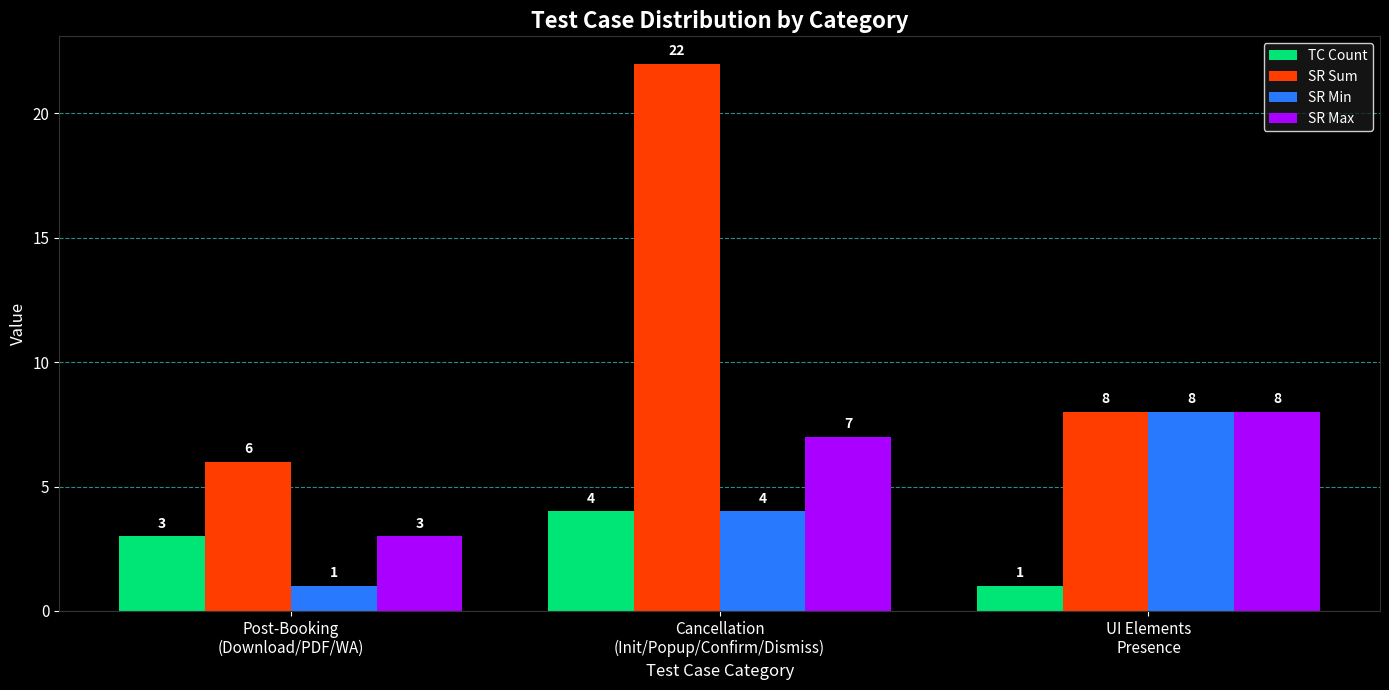

Which series has the widest spread of values?

SR Sum